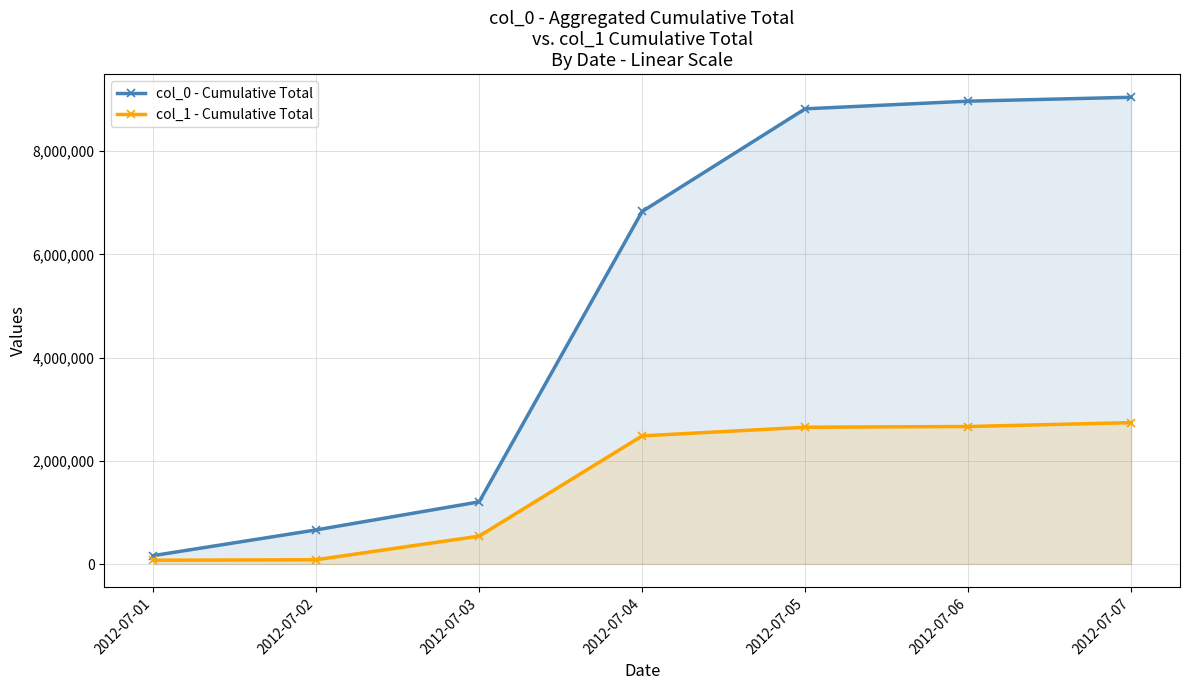

What is the total value across all series at 2012-07-07?

11783271